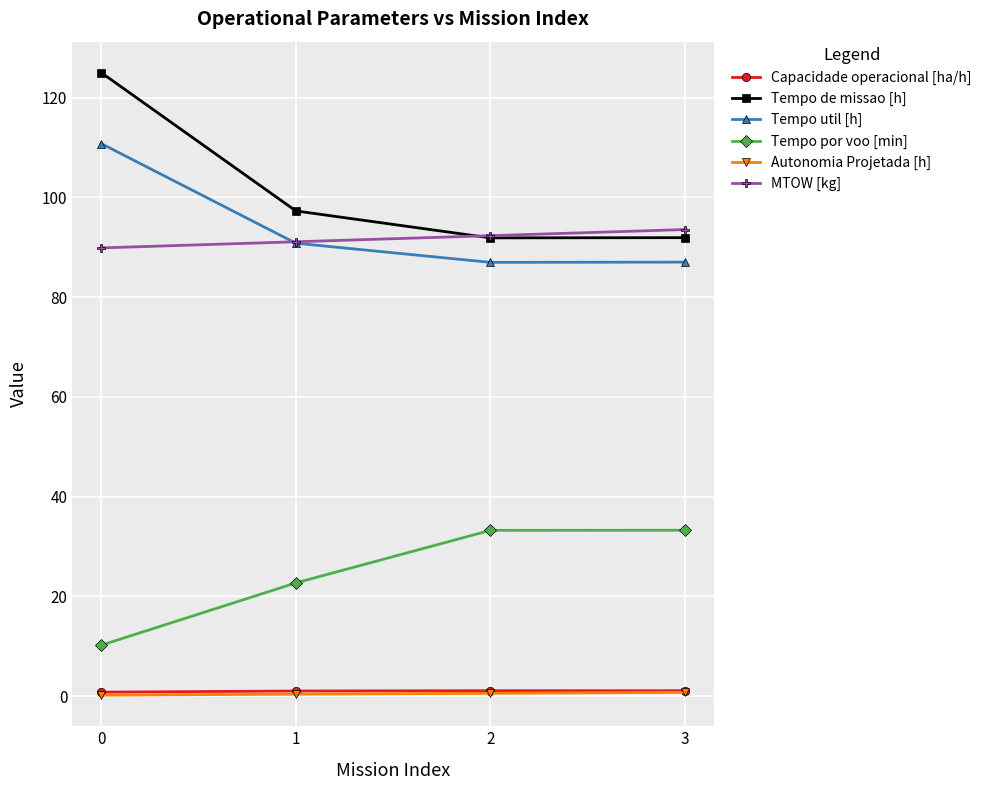

At how many categories does at least one series exceed 56?

4